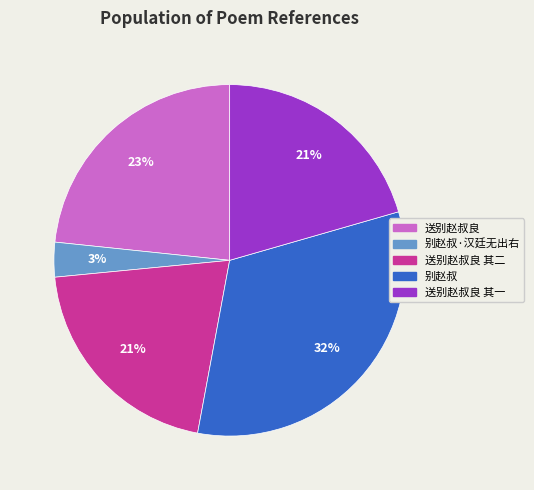

How many slices are in this pie chart?

5